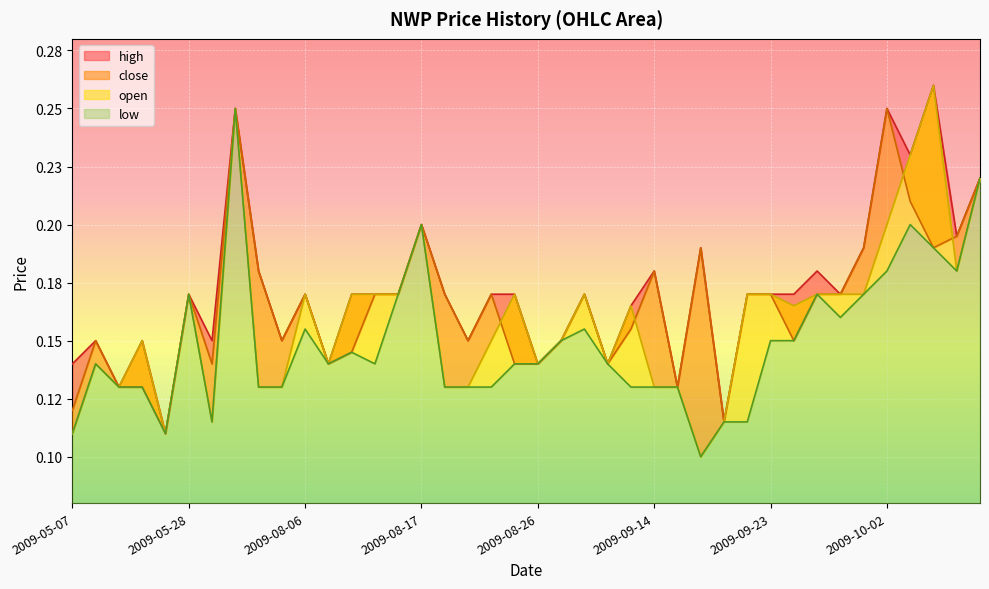

How many lines are shown in the chart?

4